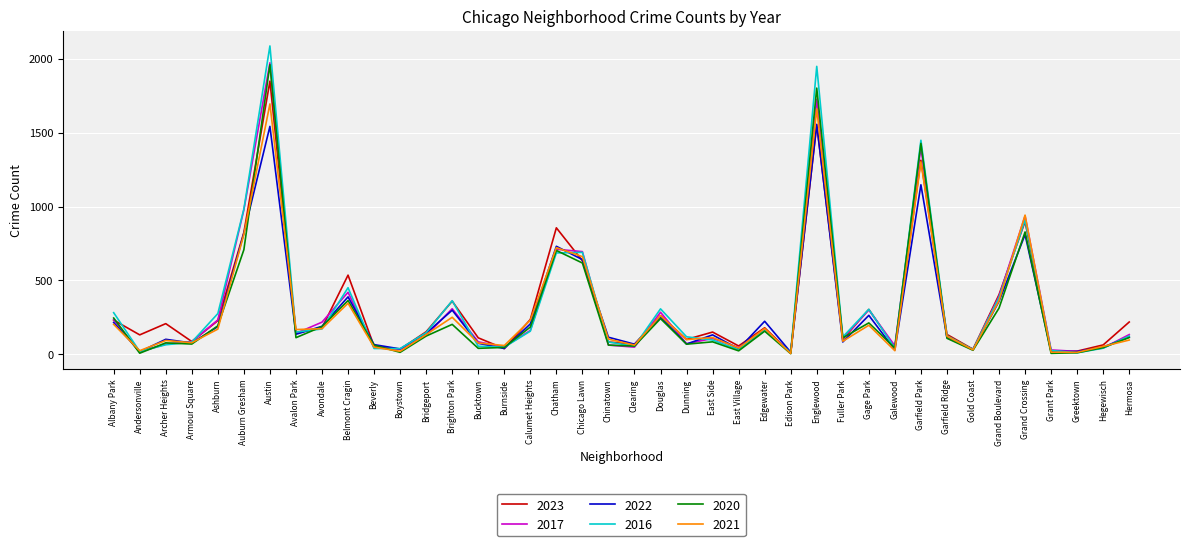

Which series has the widest spread of values?

2016